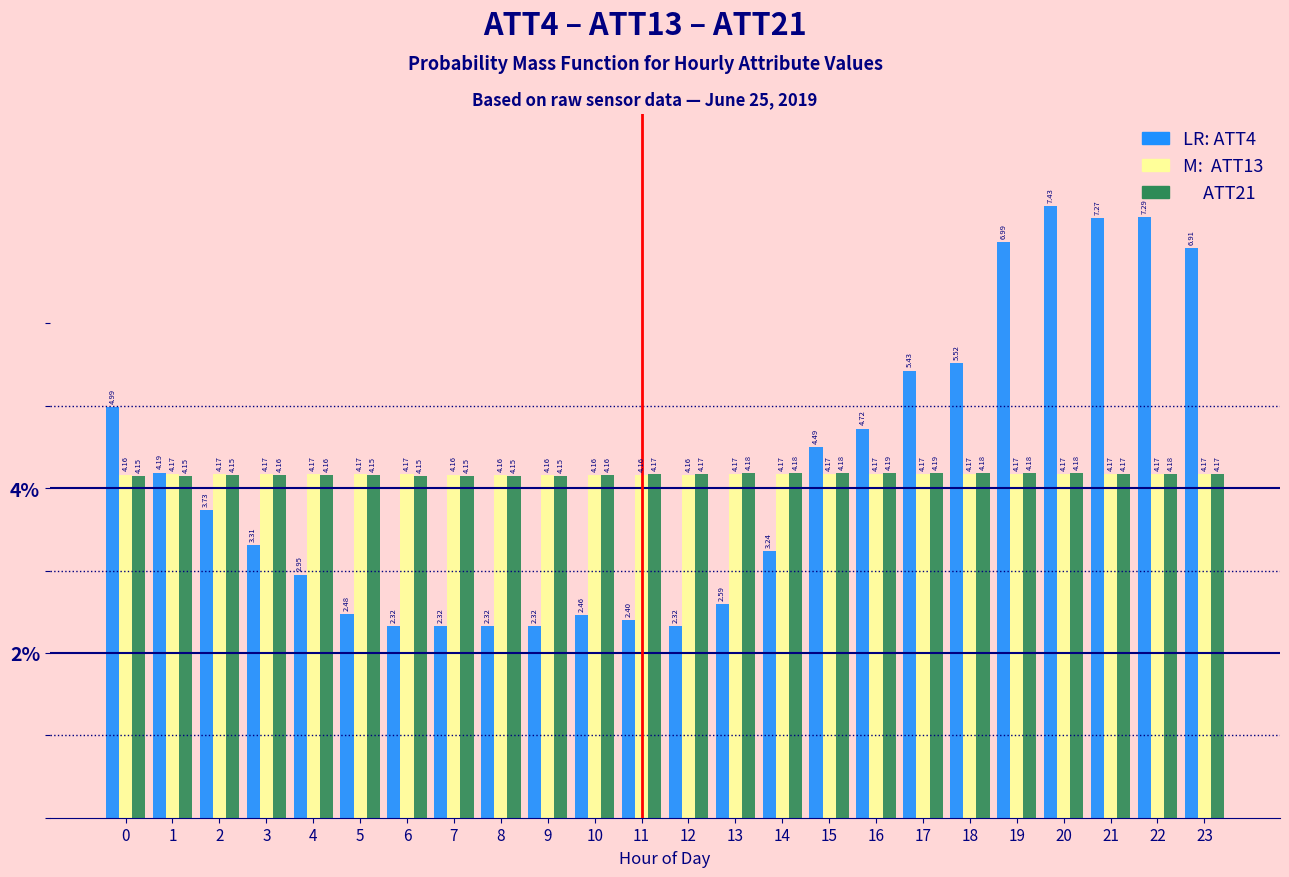

What is the spread (max minus min) of values at 20?

3.3